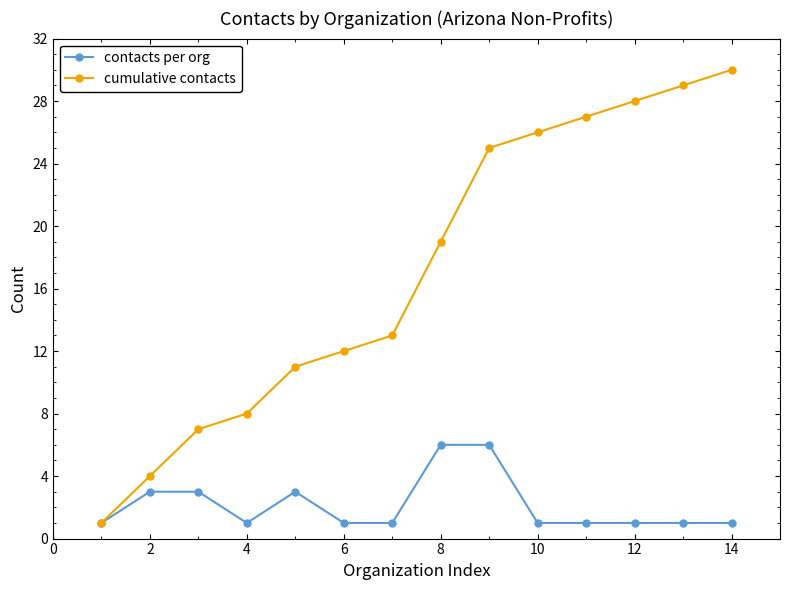

True or false: cumulative contacts has more than 2 interior local peaks.

False